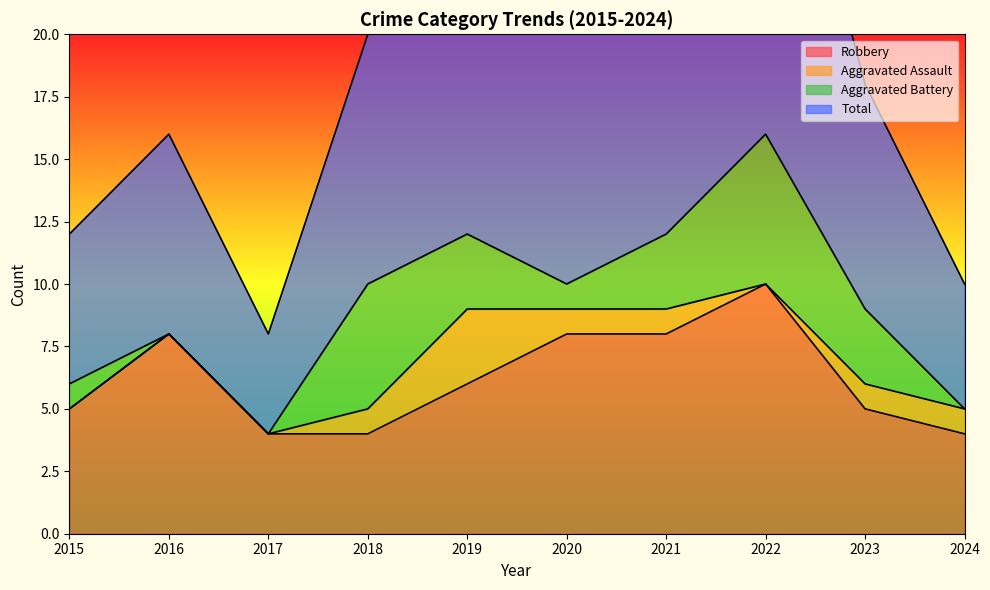

Reading left to right, list all the values displayed in this chart.

Robbery: 2015=5	2016=8	2017=4	2018=4	2019=6	2020=8	2021=8	2022=10	2023=5	2024=4
Total: 2015=12	2016=16	2017=8	2018=20	2019=25	2020=20	2021=24	2022=33	2023=18	2024=10